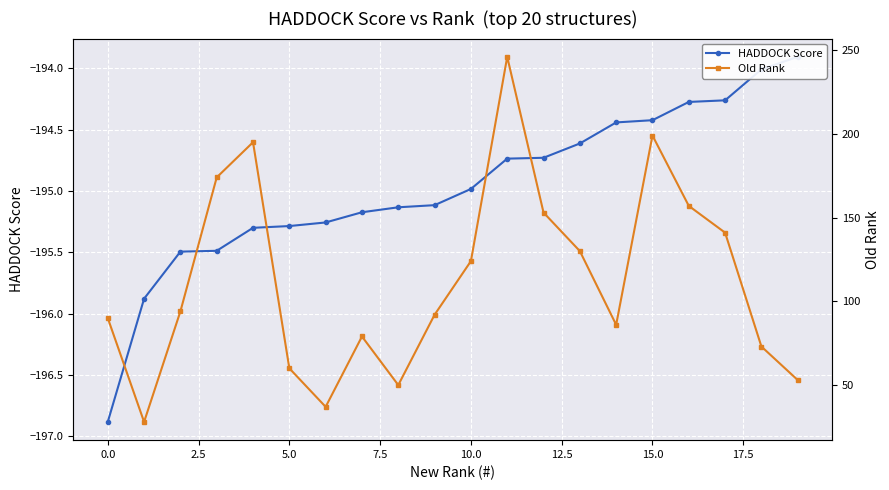

True or false: HADDOCK Score has a value of -257.9 at 0.0.

False